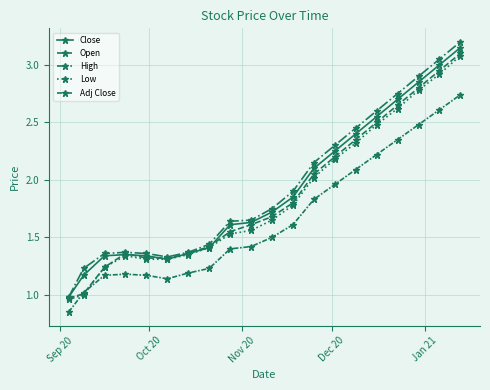

How many values in the Close series are below 1?

1